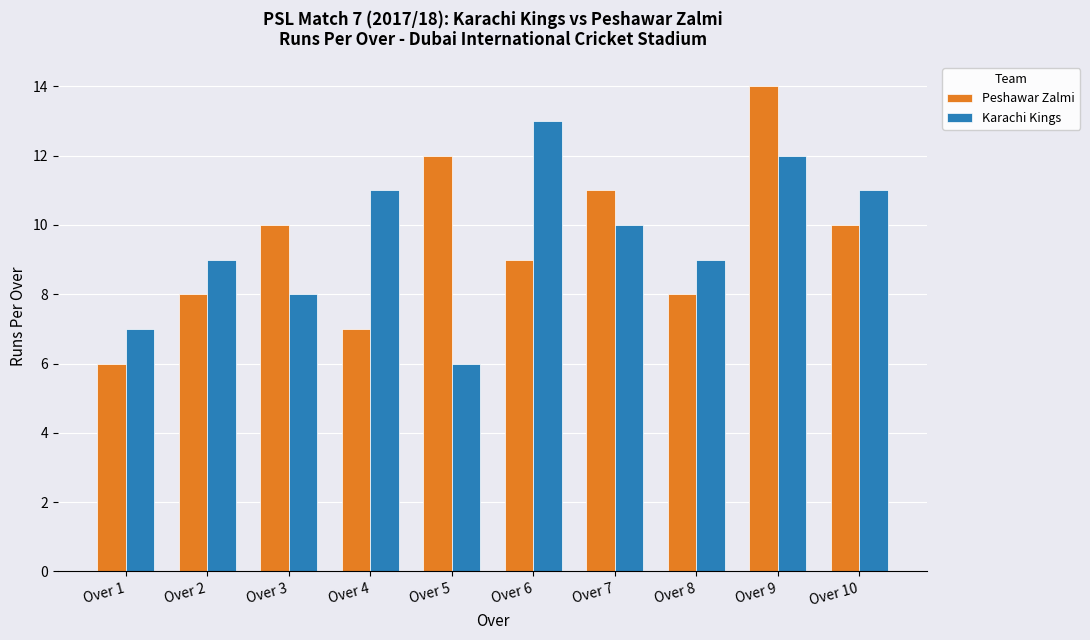

Read the Peshawar Zalmi value at Over 7.

11